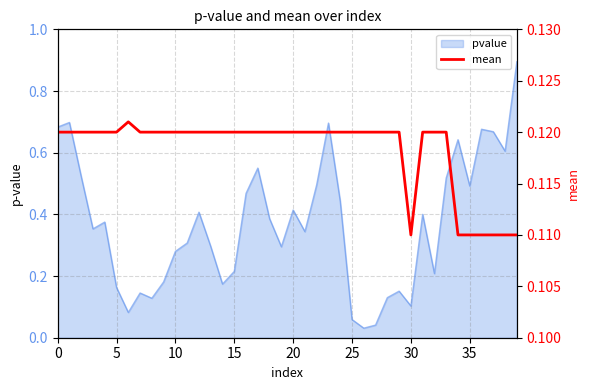

True or false: there are more than 2 points higher than both neighbors.

False